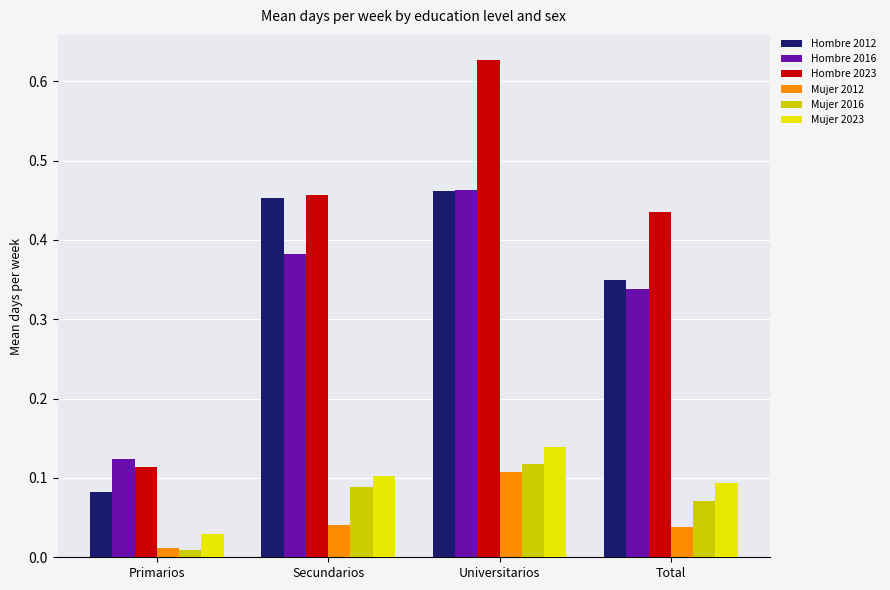

What position from the left is Secundarios?

2